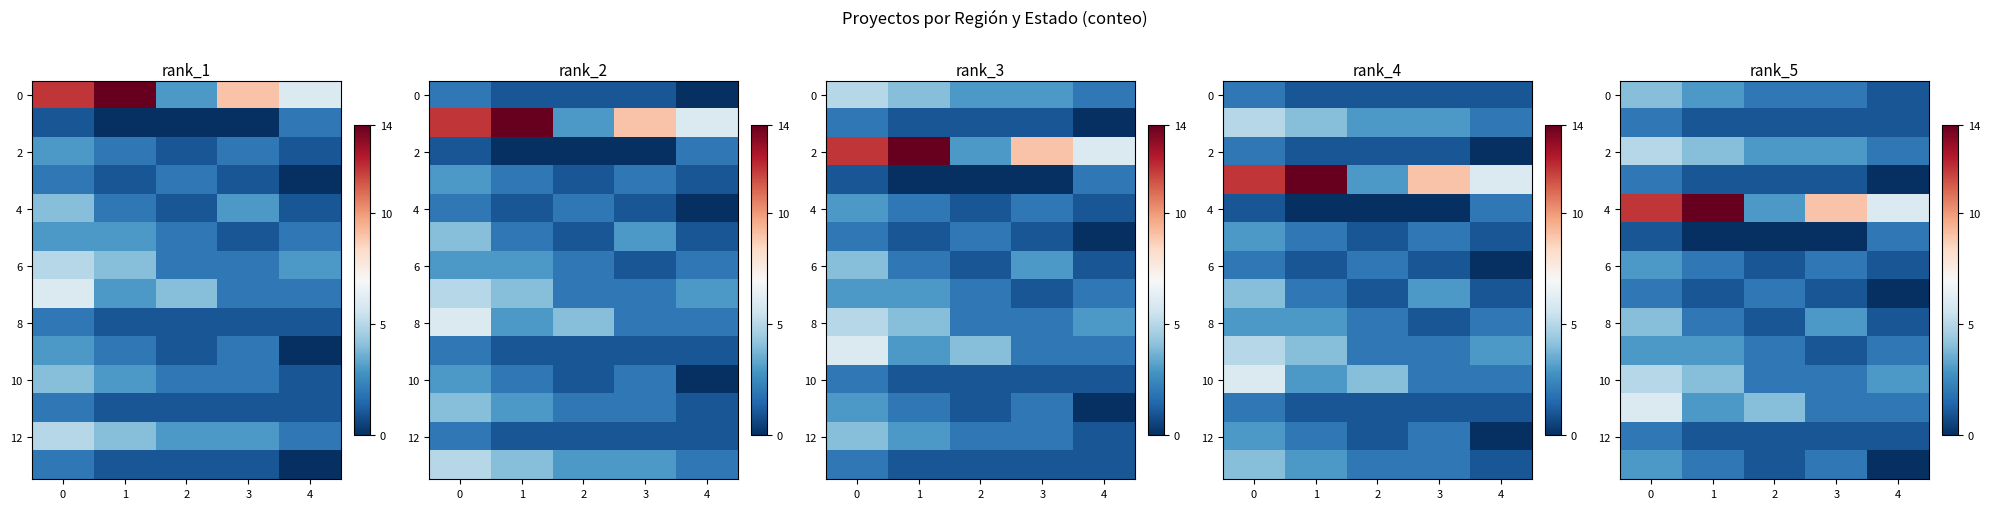

Which has a higher value, 3 or 4?

3